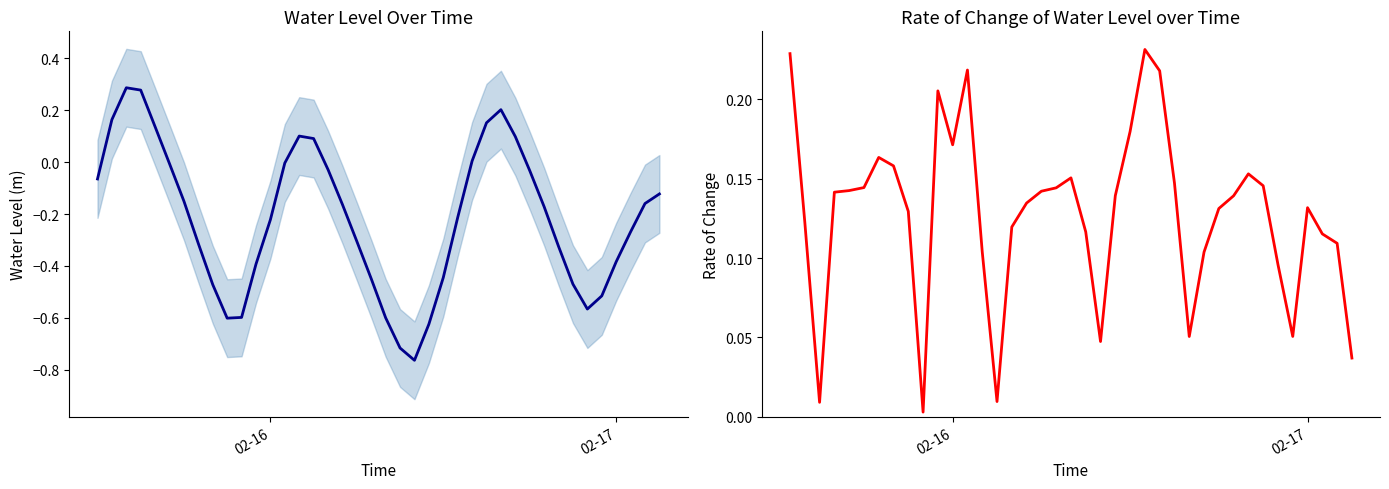

What is the change in value from 2024-02-15 20:00:00 to 2024-02-16 10:00:00?

-0.3